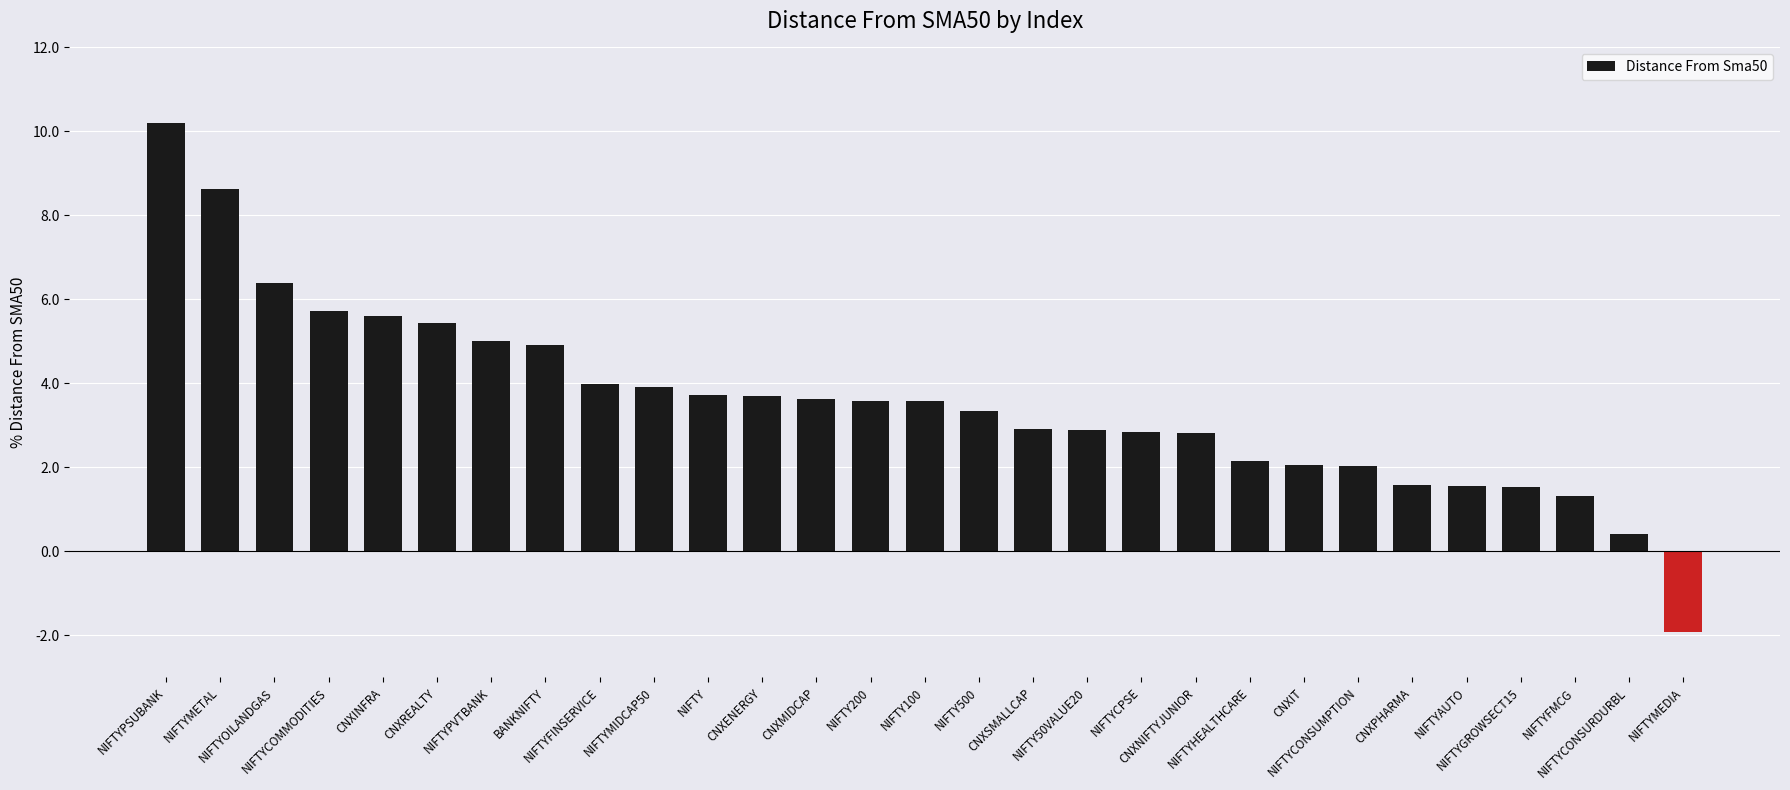

What is the average value?

3.6